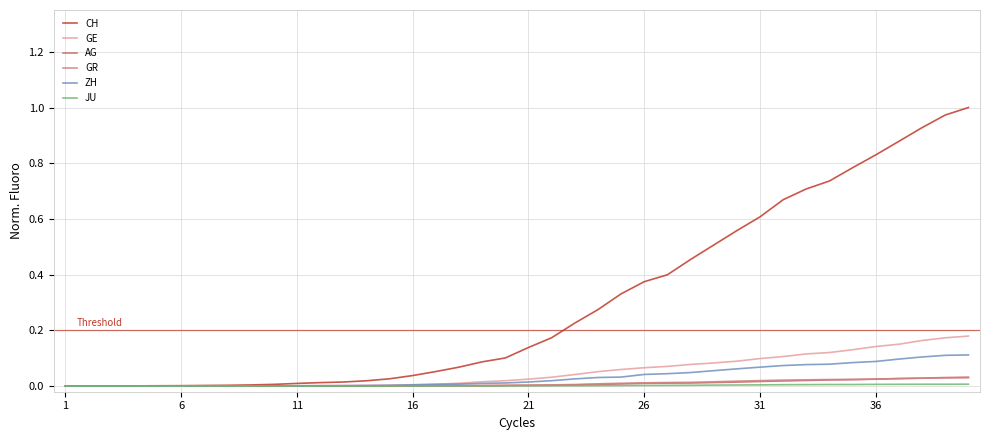

Which series has the largest total across all categories?

CH